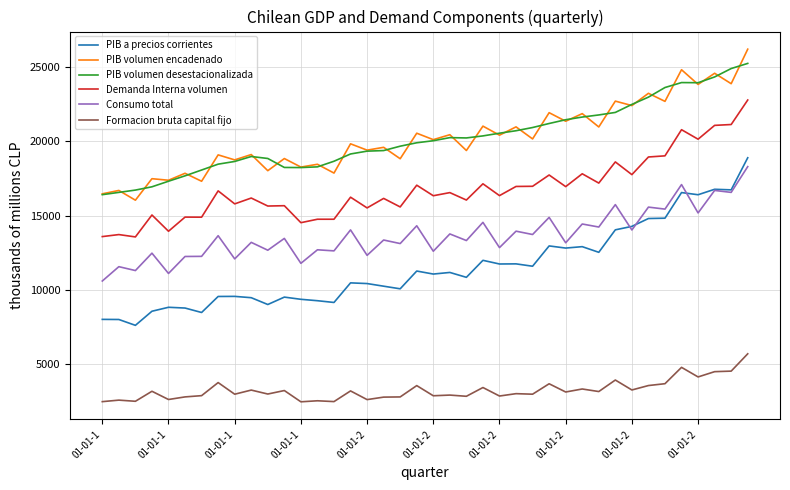

True or false: PIB volumen encadenado and PIB a precios corrientes intersect in this chart.

False